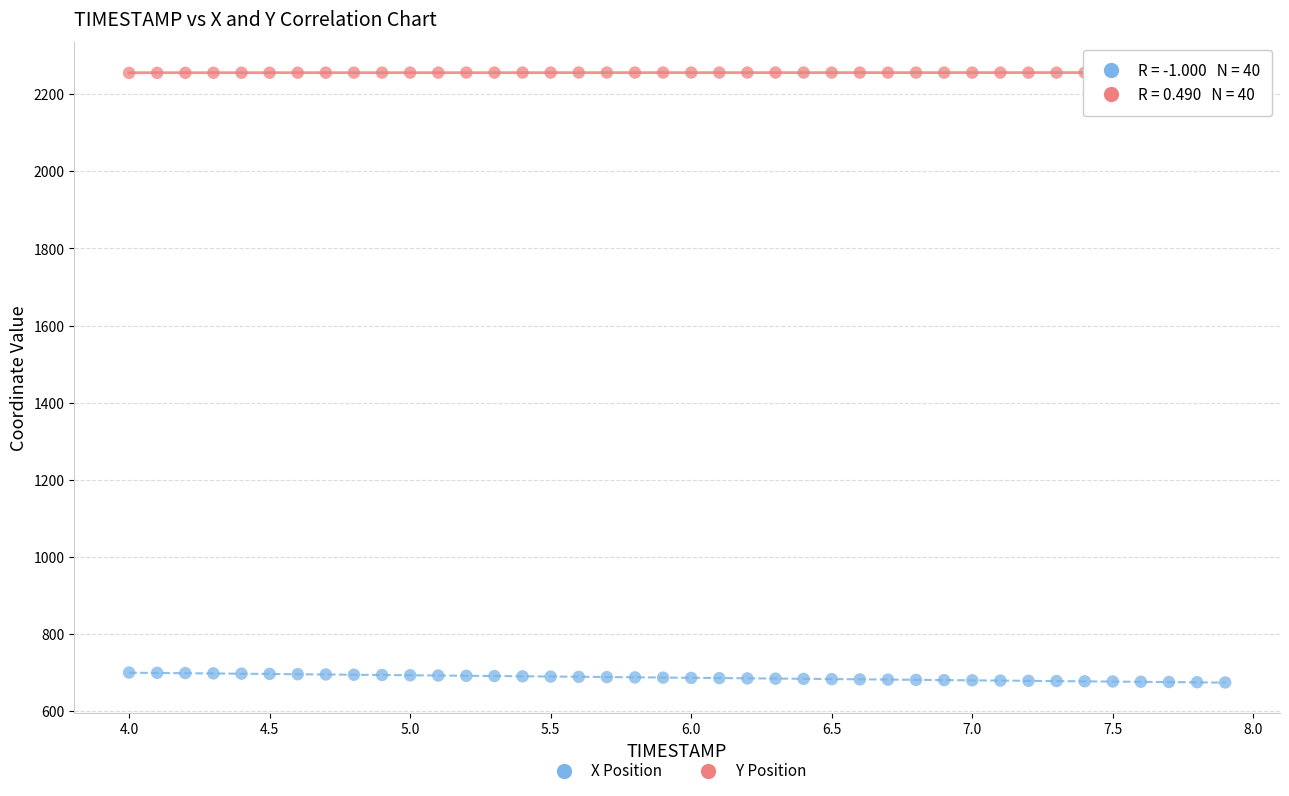

Which series contains the highest Y value?

Y Position